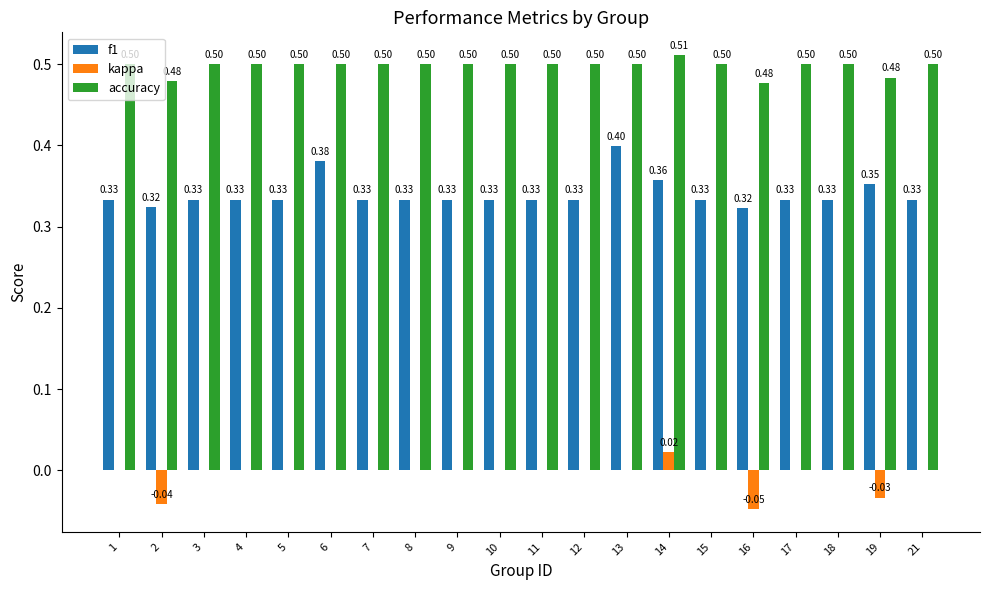

Is the value of accuracy at 10 greater than the value of f1 at 10?

Yes